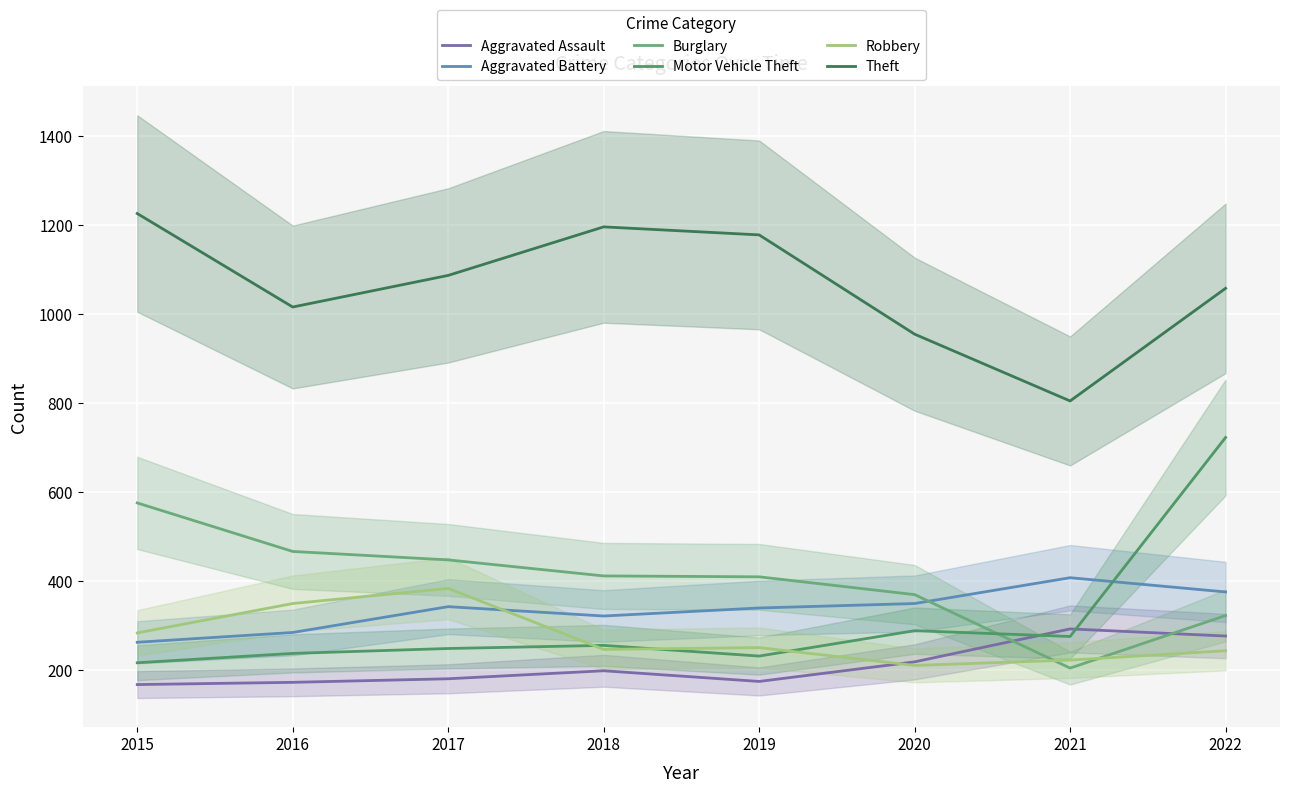

What is the value of the Theft point at the 2nd from the left?

1016